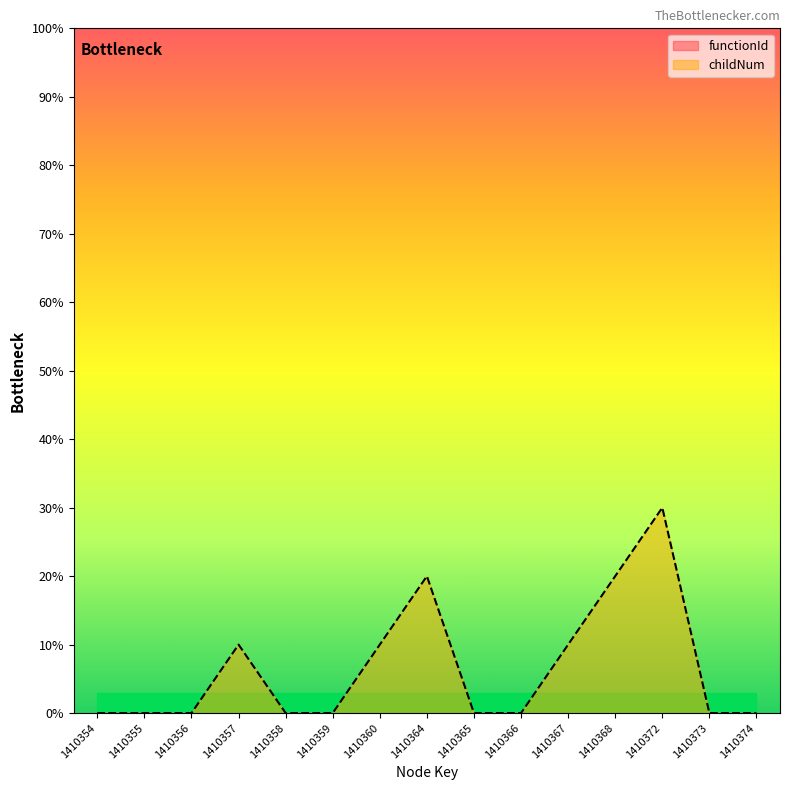

What is the difference between the maximum and minimum values?

30